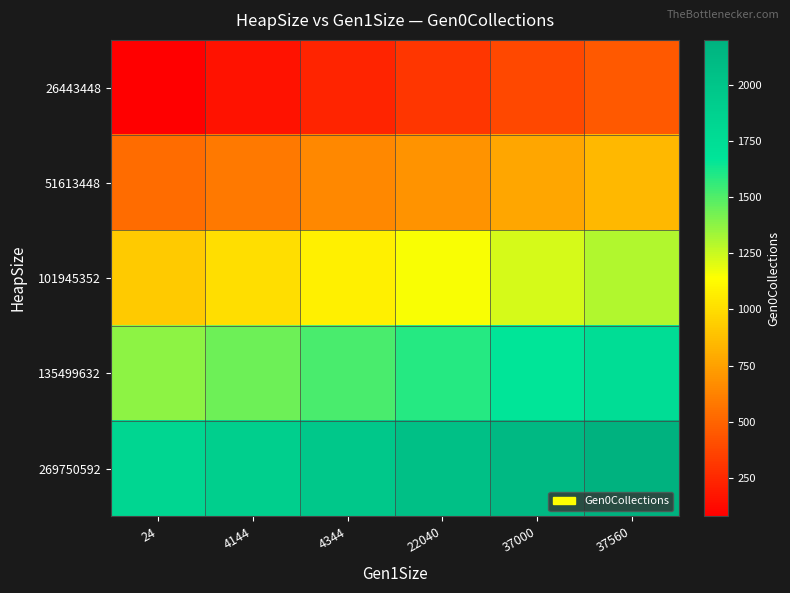

Reading right to left, transcribe all the data shown in this chart.

26443448: 37560=455	37000=377	22040=305	4344=230	4144=153	24=78
51613448: 37560=847	37000=770	22040=697	4344=643	4144=591	24=530
101945352: 37560=1301	37000=1226	22040=1151	4344=1075	4144=999	24=923
135499632: 37560=1745	37000=1668	22040=1591	4344=1514	4144=1438	24=1377
269750592: 37560=2200	37000=2125	22040=2048	4344=1972	4144=1896	24=1819